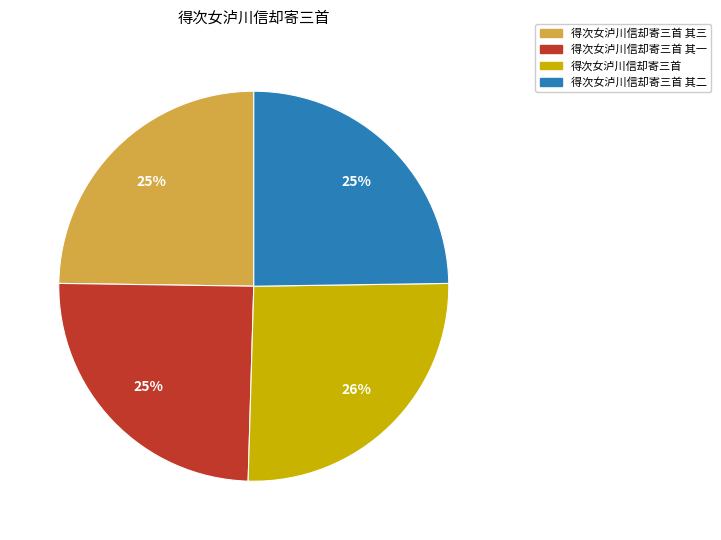

The 得次女泸川信却寄三首 其一 slice represents 18% of the pie. True or false?

False